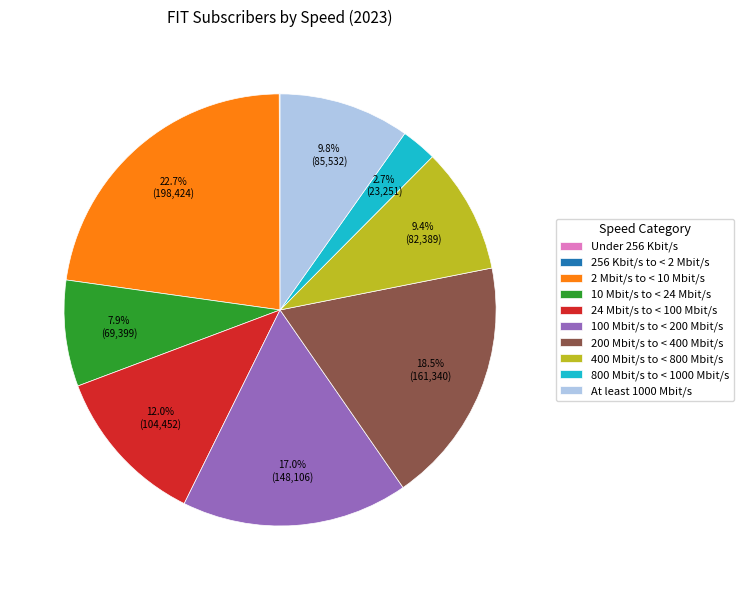

Is the sum of 24 Mbit/s to < 100 Mbit/s and 2 Mbit/s to < 10 Mbit/s greater than half?

No